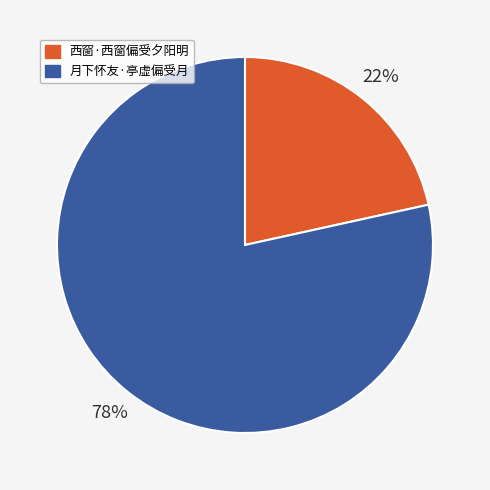

What is the ratio of the value at 西窗·西窗偏受夕阳明 to the value at 月下怀友·亭虚偏受月?

0.3